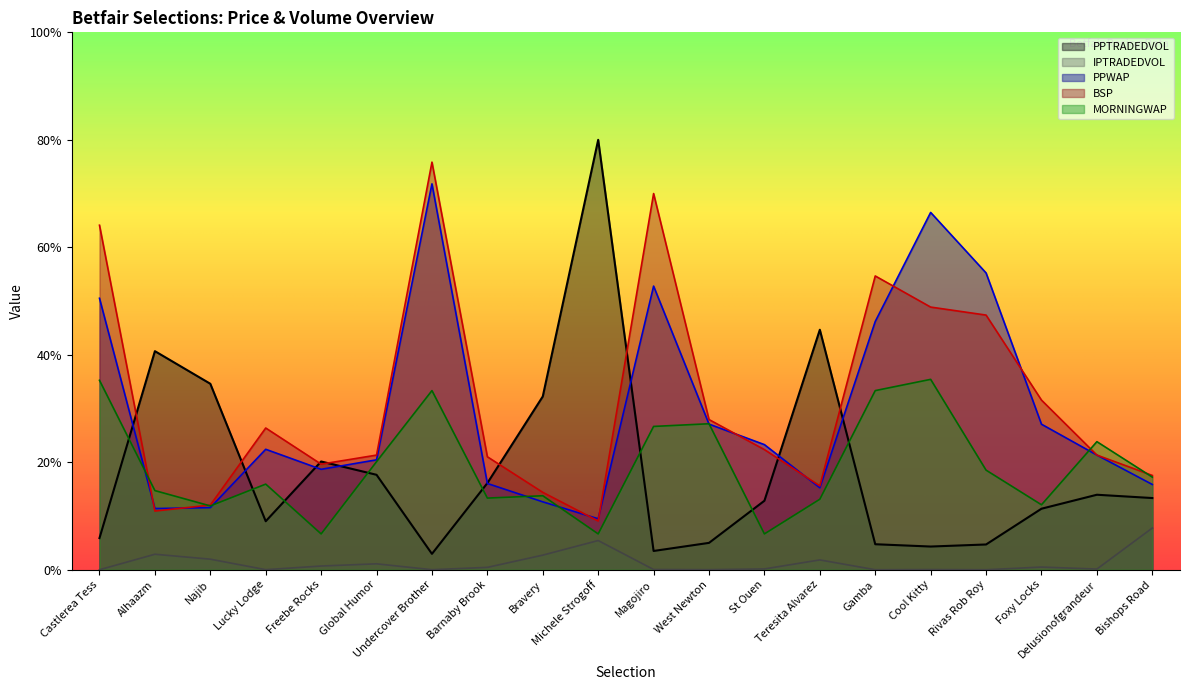

True or false: MORNINGWAP and IPTRADEDVOL cross at least once.

False